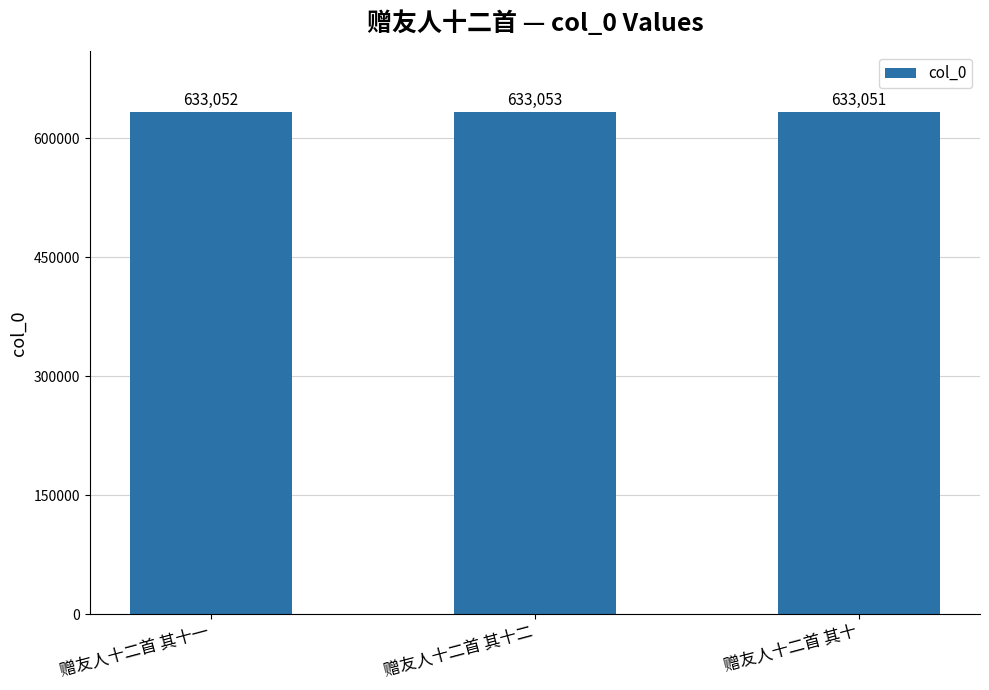

The chart shows a value of 260310 at 赠友人十二首 其十. True or false?

False